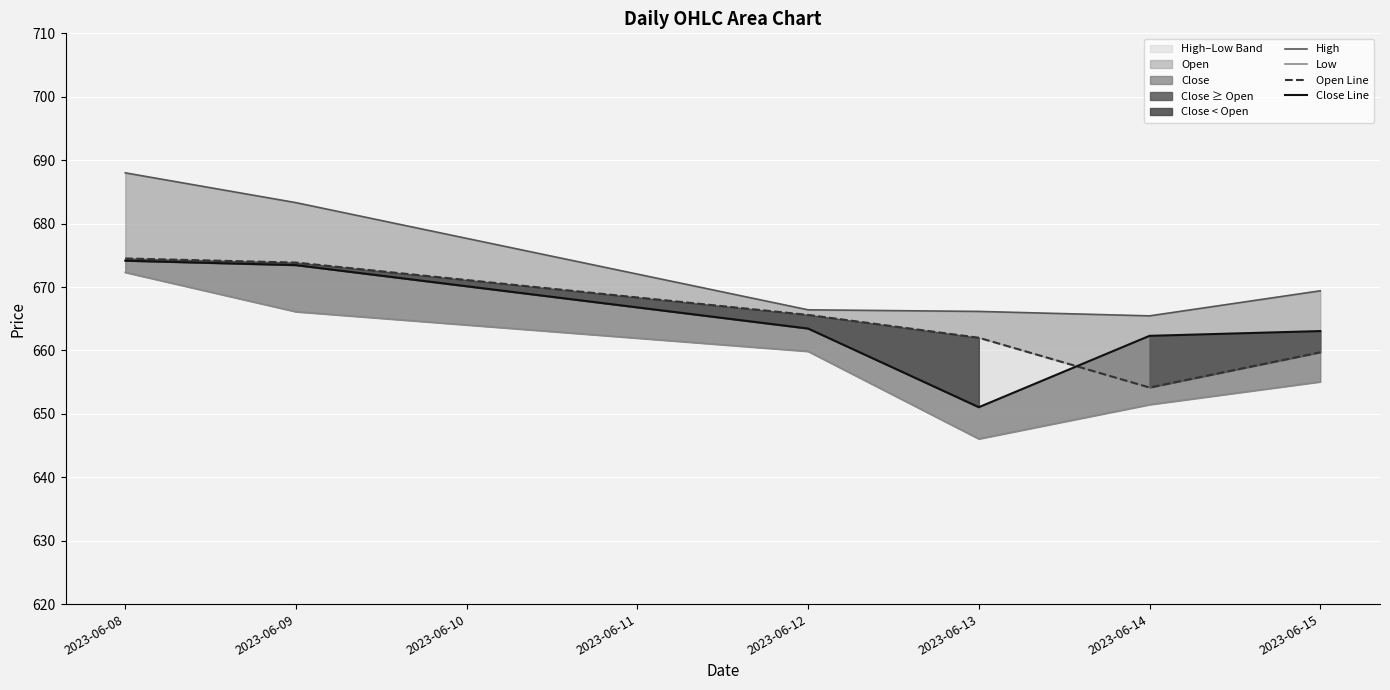

True or false: Low and High intersect in this chart.

False